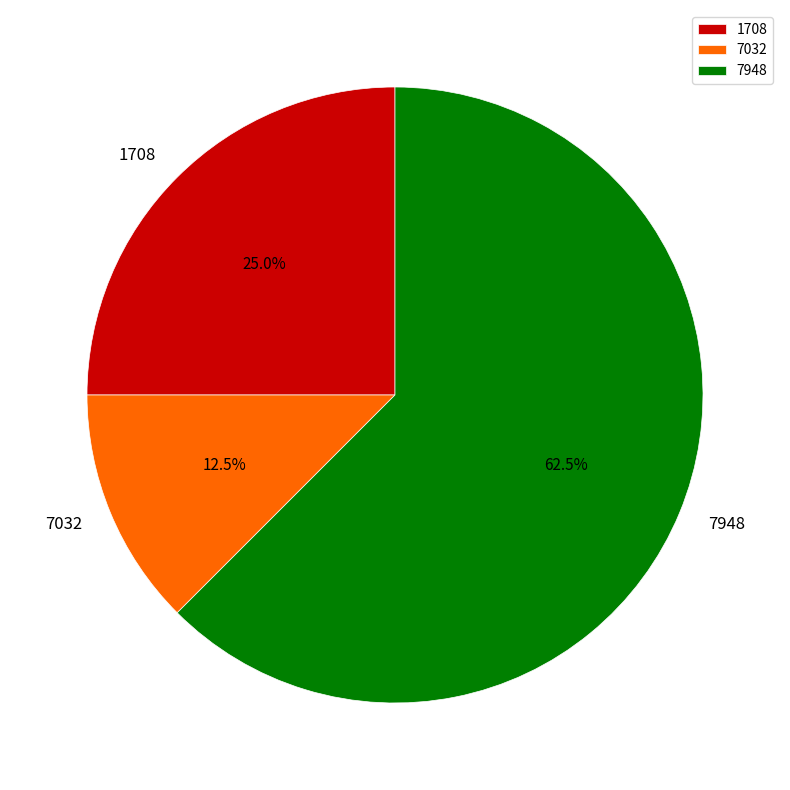

What percentage do 7948 and 1708 together represent?

87.5%